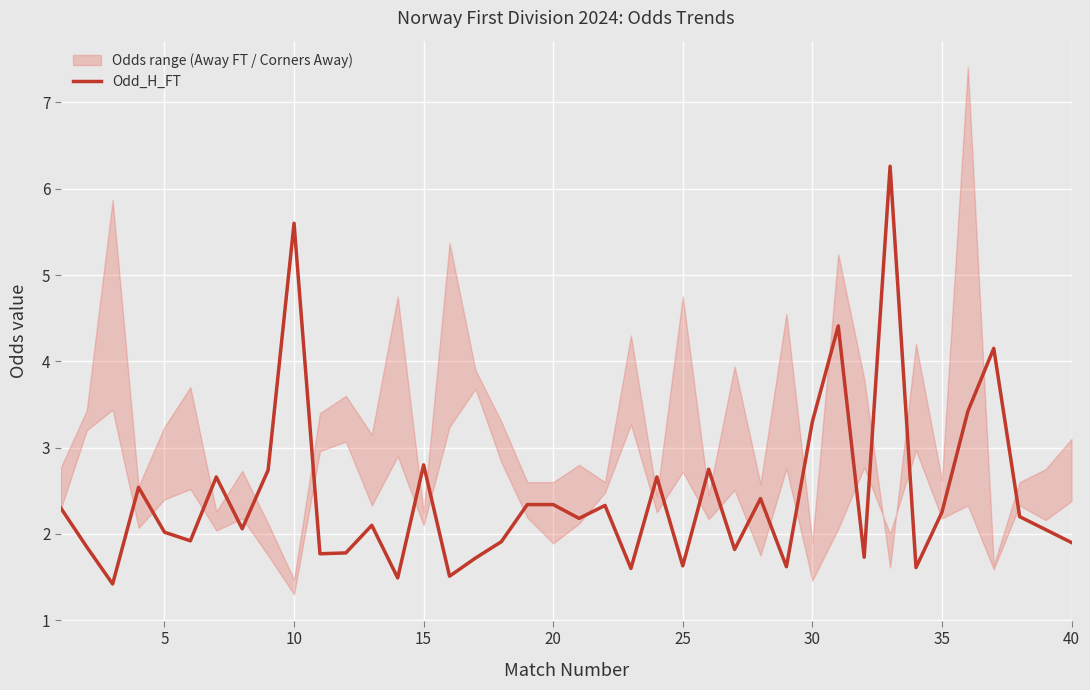

What is the lowest value of the Odd_H_FT series?

1.4